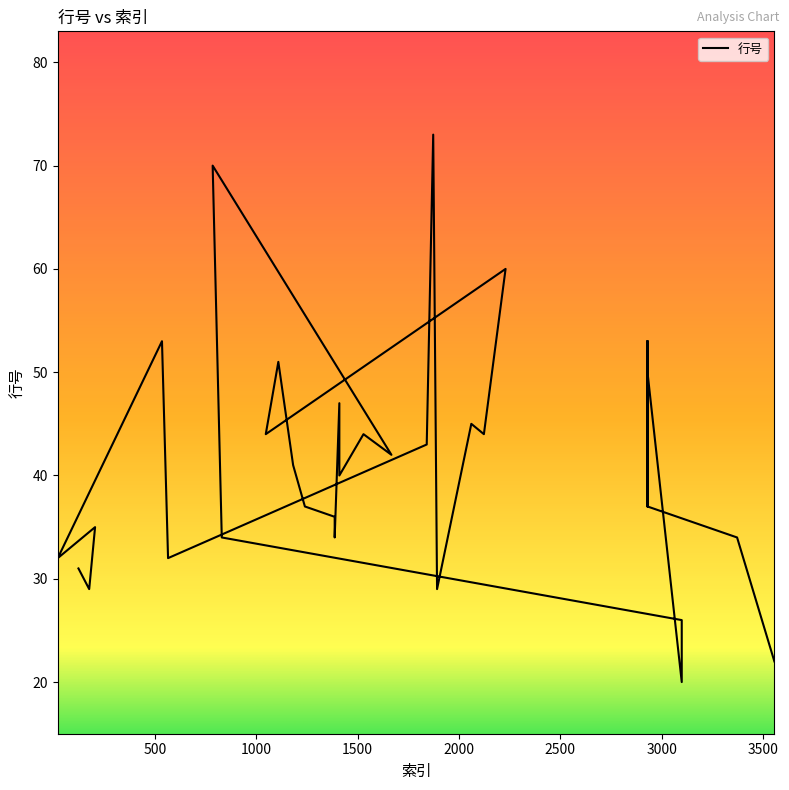

Reading left to right, list all the values displayed in this chart.

123=31	176=29	205=35	21=32	535=53	565=32	1841=43	1873=73	1892=29	2061=45	2123=44	2230=60	1047=44	1109=51	1182=41	1240=37	1387=36	1387=34	1410=47	1410=41	1410=40	1529=44	1667=42	785=70	830=34	3099=26	3099=22	3099=20	2930=50	2930=52	2930=53	2930=51	2930=37	2930=52	2930=52	2930=53	2930=51	2930=37	3372=34	3556=22